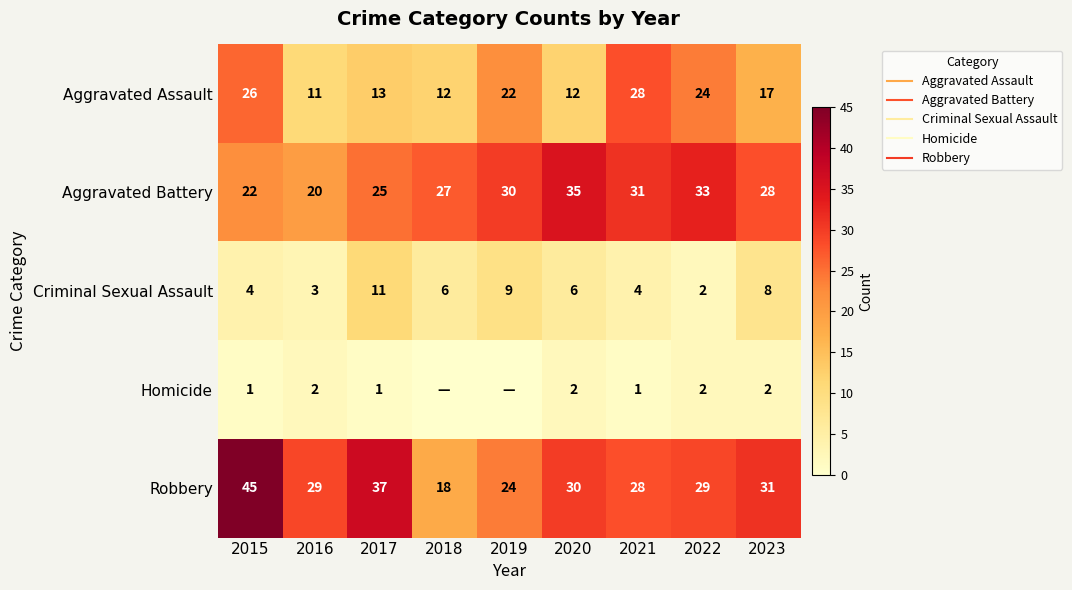

How many values in the Criminal Sexual Assault series are below 6?

4